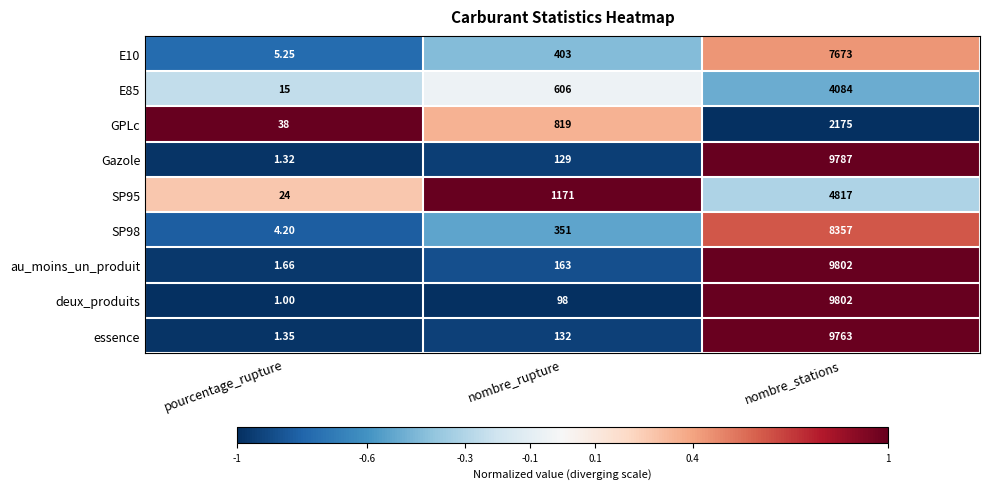

Where is au_moins_un_produit nearest to the value 4901?

nombre_rupture